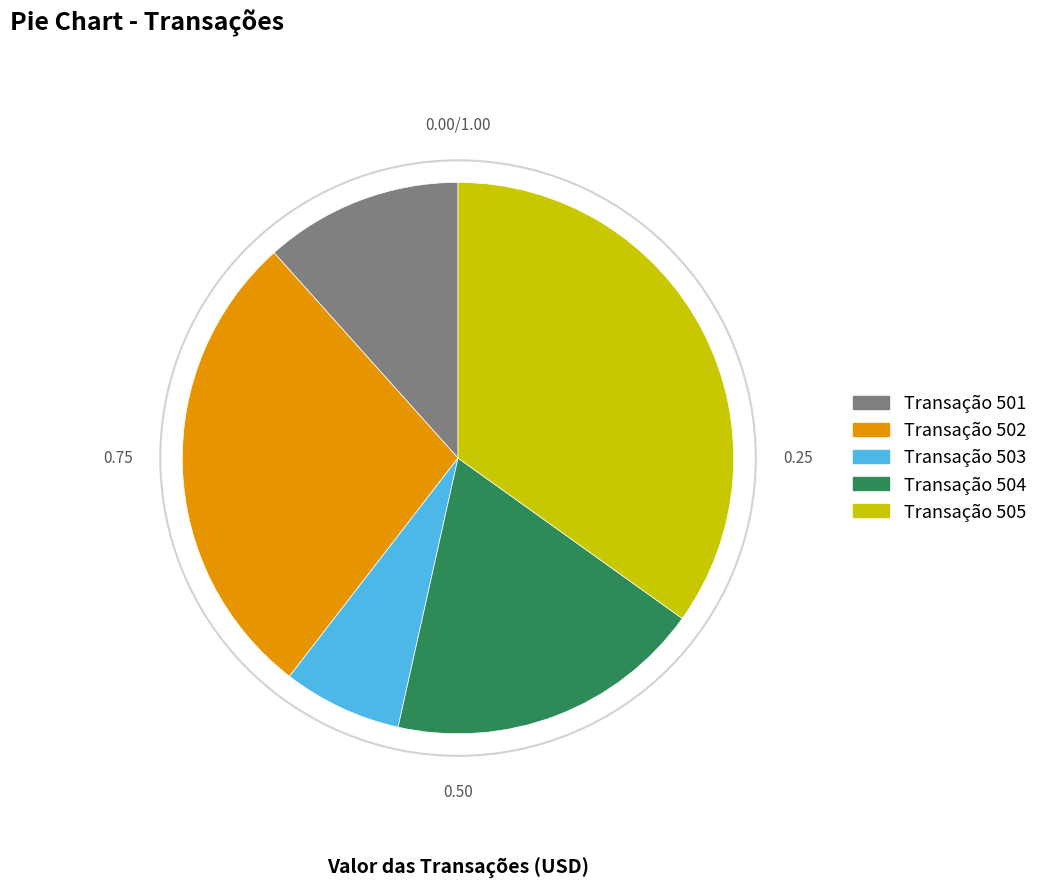

Does any single category account for the majority?

No